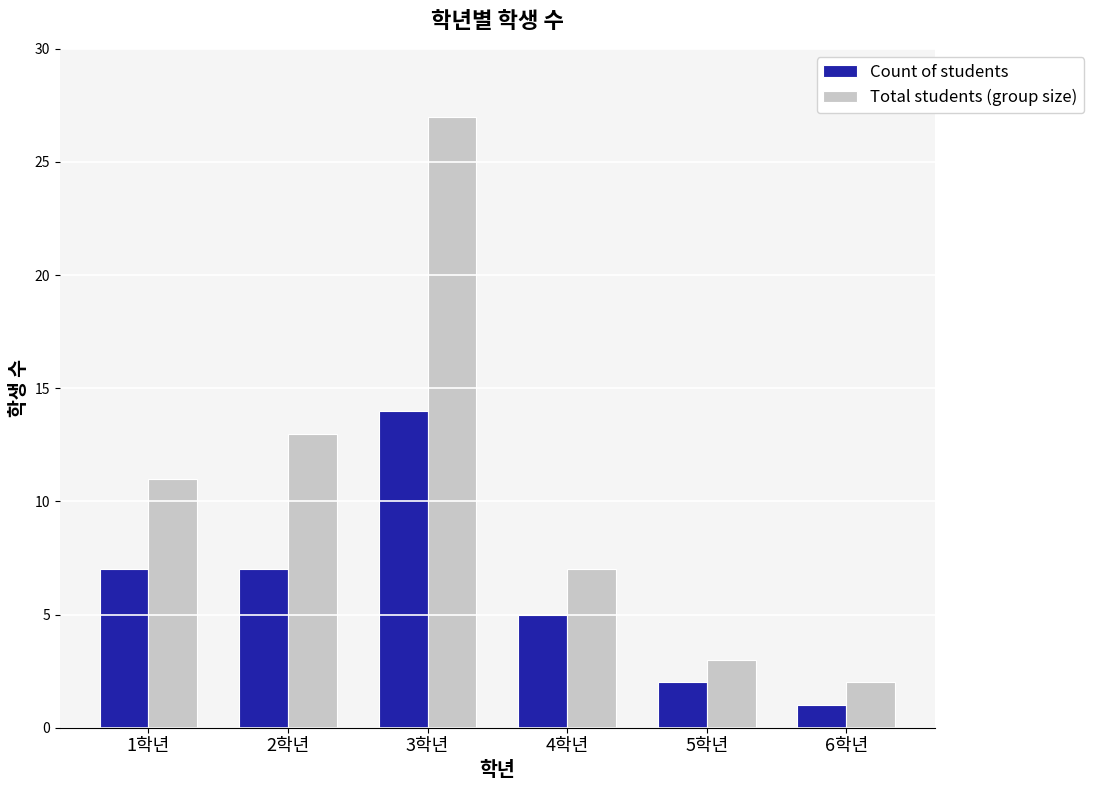

Which series has the largest total across all categories?

Total students (group size)